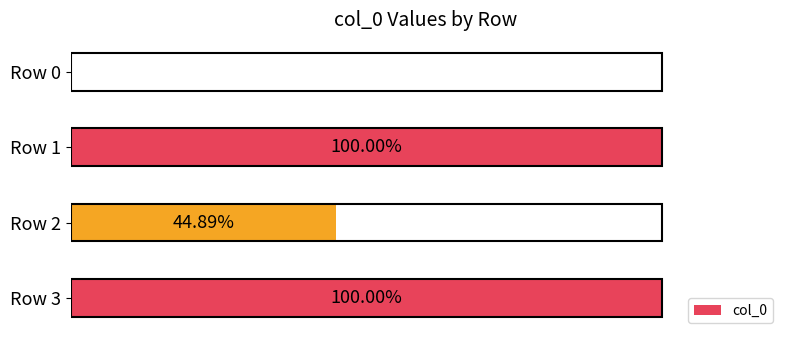

Which has a higher value, Row 3 or Row 0?

Row 3